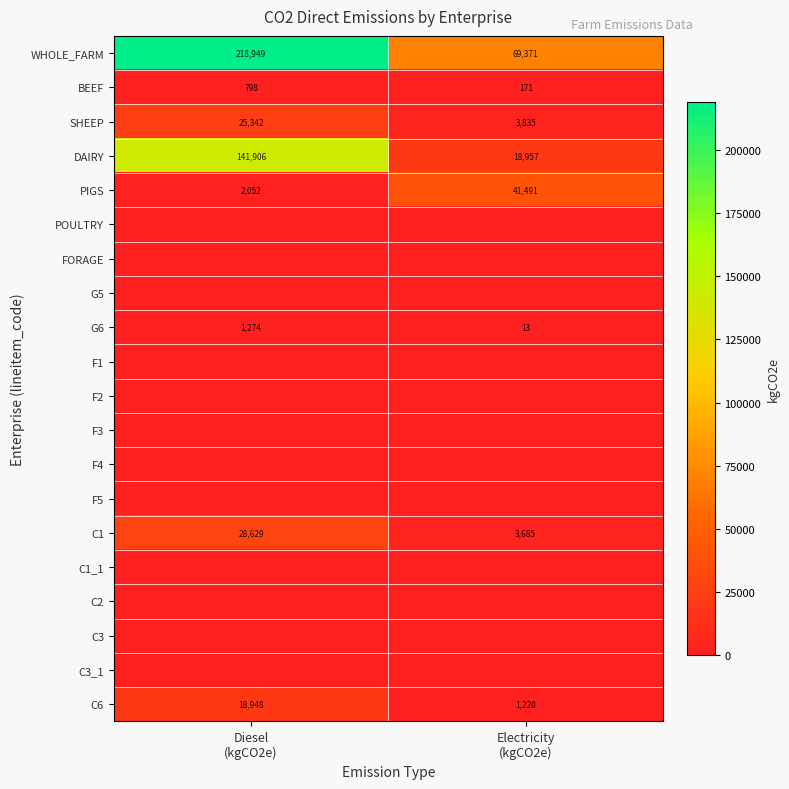

What is the average value of the PIGS series?

21772